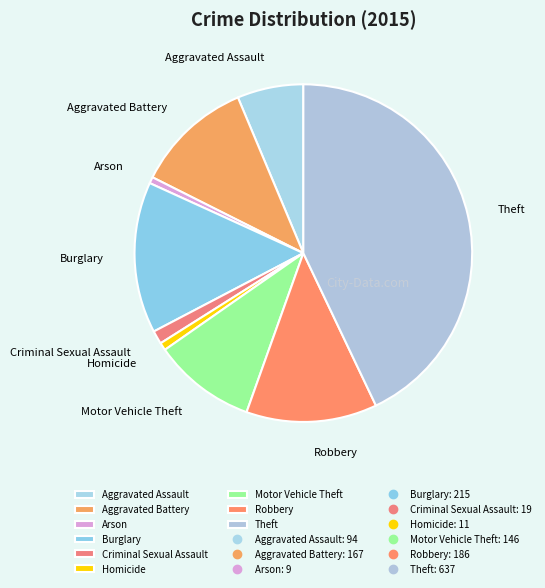

Is the sum of Theft and Criminal Sexual Assault greater than half?

No